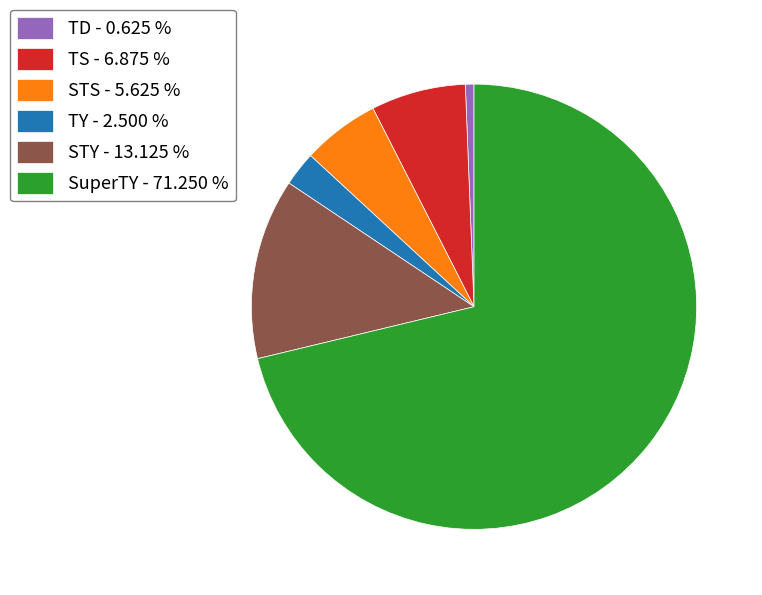

Does SuperTY - 71.250 % account for over 50% of the chart?

Yes